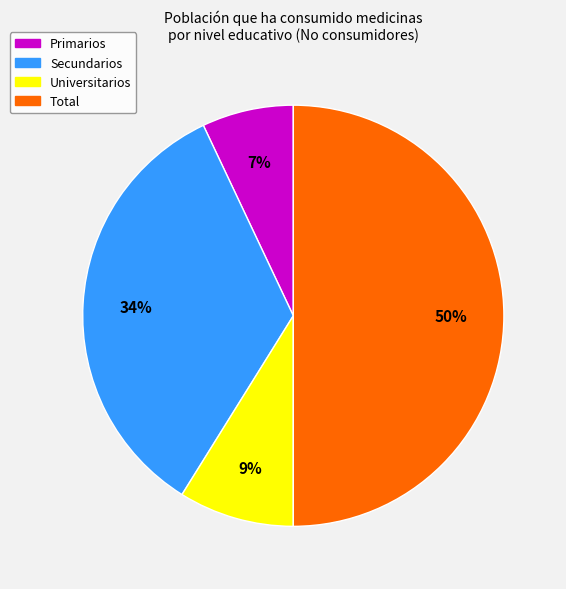

How many slices are in this pie chart?

4